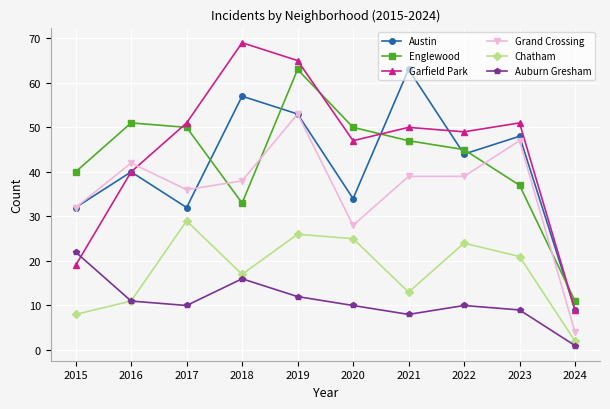

In Chatham, how many points are lower than both neighbors (excluding endpoints)?

2